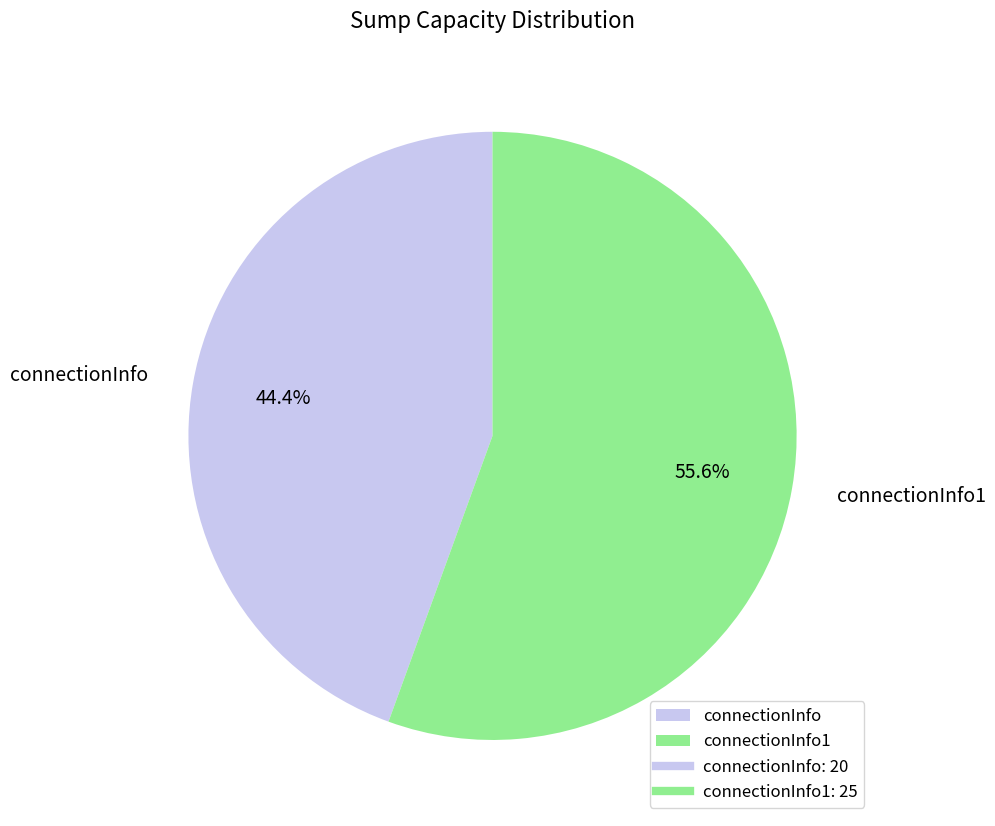

To the nearest percent, what portion does connectionInfo represent?

44%